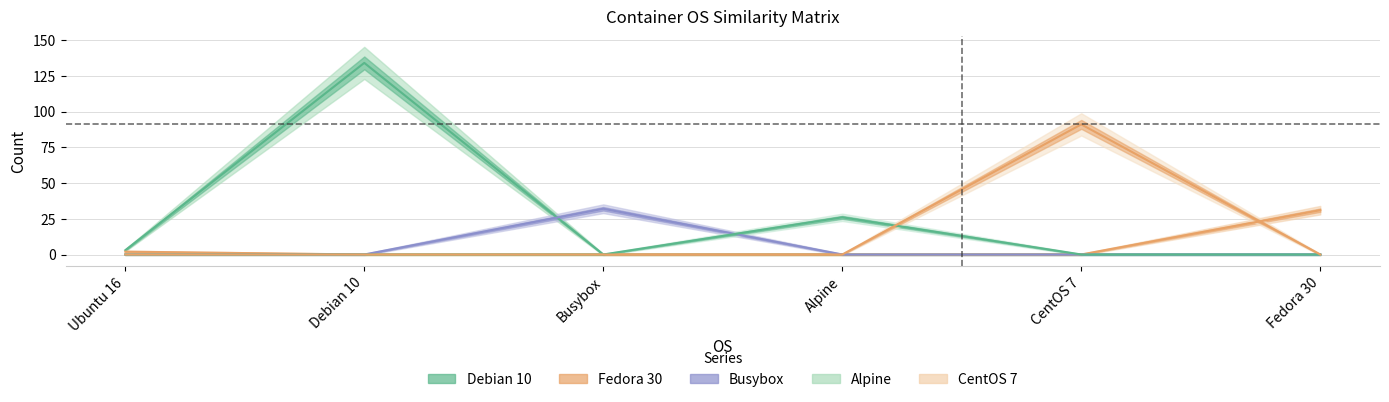

Which series has the widest spread of values?

Debian 10